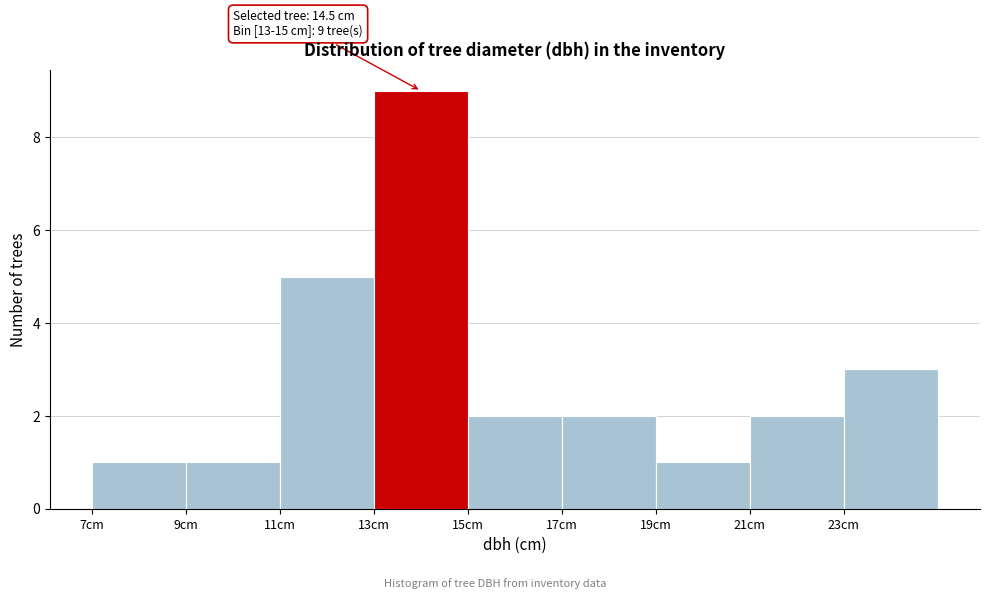

Over which range of the x-axis is the bar tallest?

13 to 15